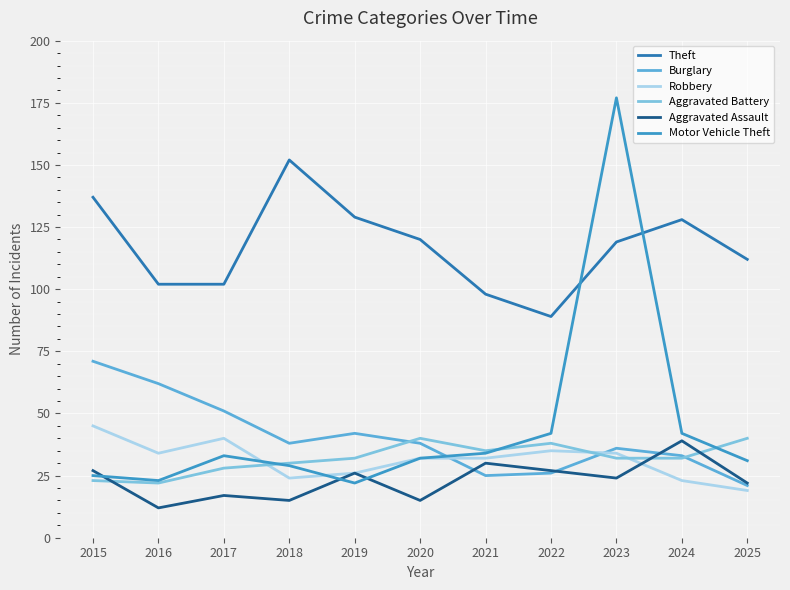

Is it true that Aggravated Assault equals 8 at 2020?

False